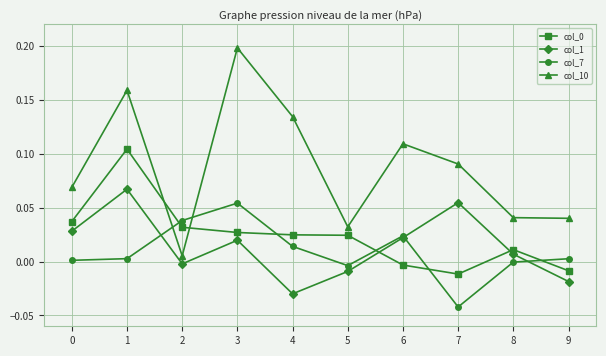

The col_1 series shows 0.0 at 3. True or false?

True